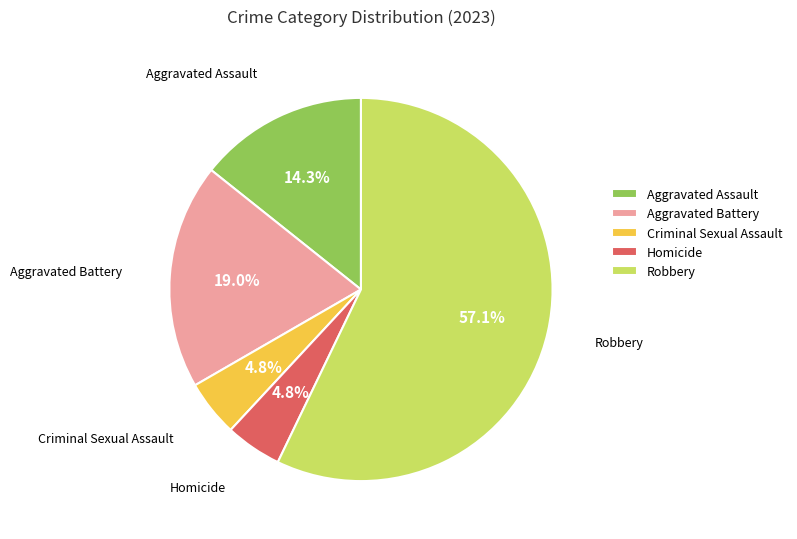

To the nearest percent, what percentage of the pie is Aggravated Battery?

19%